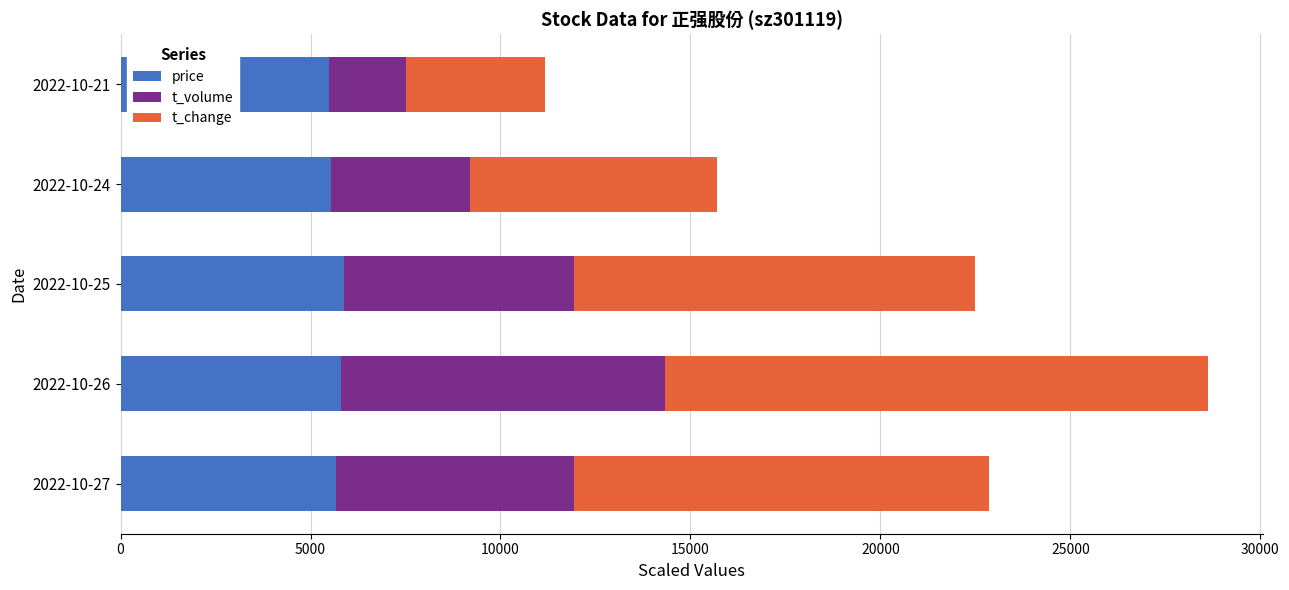

What is the minimum value for price?

5484